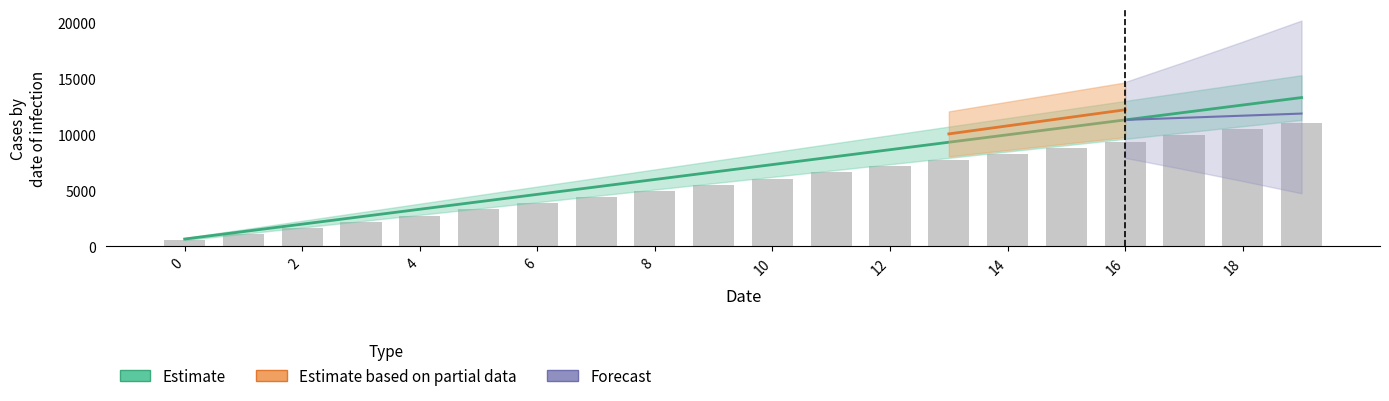

How many bars are there in total?

20